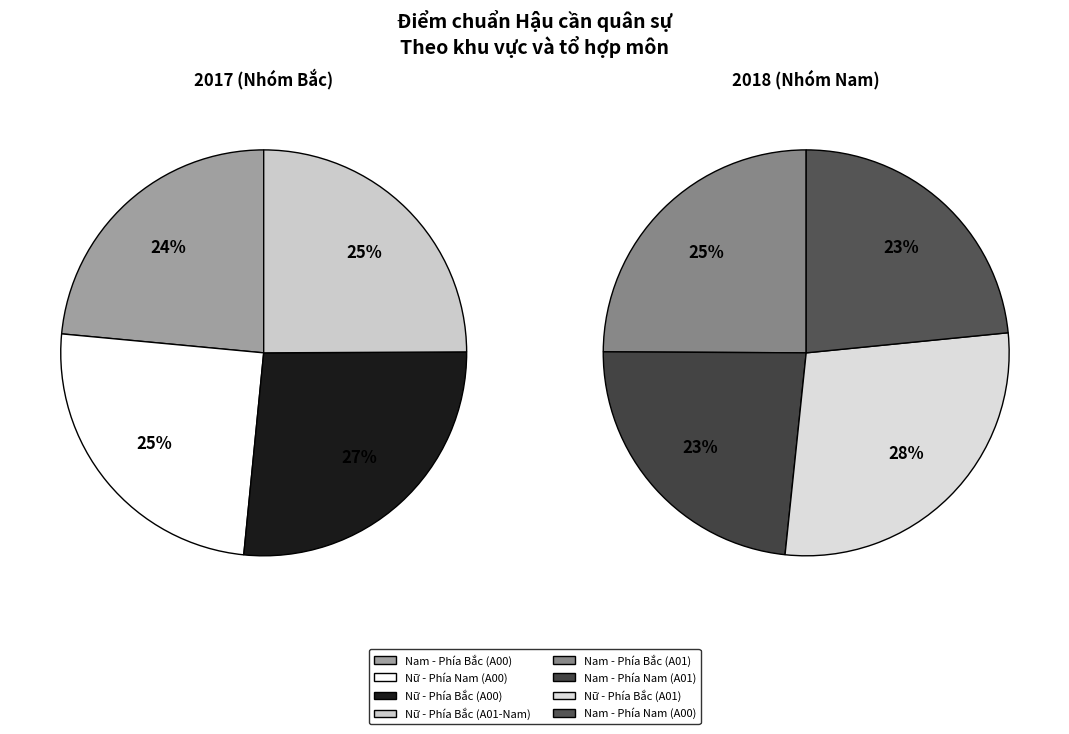

Does Nam - Phía Bắc (A00) account for over 50% of the chart?

No